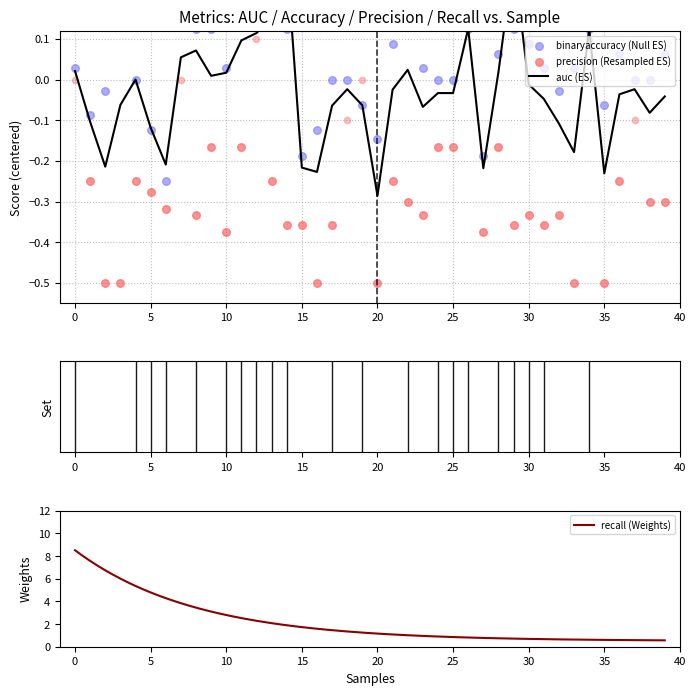

At which category is the sum across all series the highest?

14